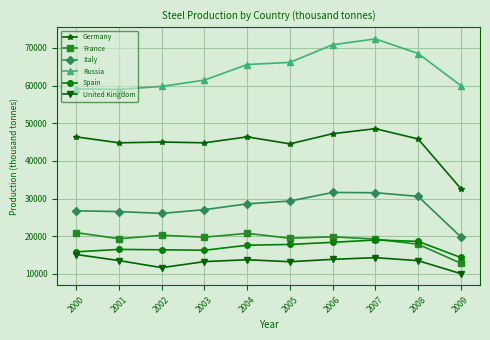

True or false: Spain has more than 1 interior local peaks.

True